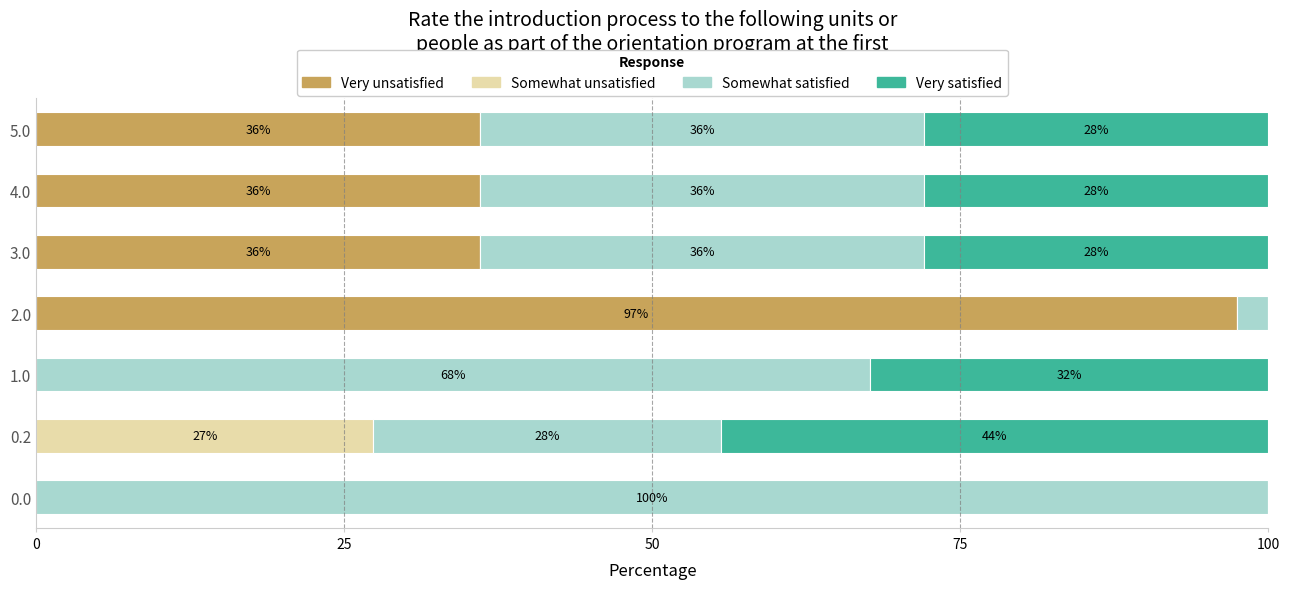

True or false: Very unsatisfied has a value of 48.0 at 2.0.

False